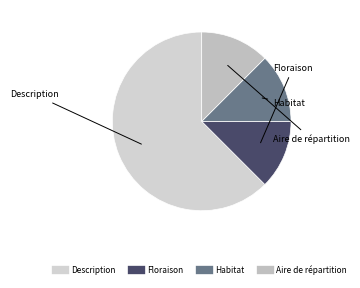

Is the sum of Aire de répartition and Habitat greater than half?

No